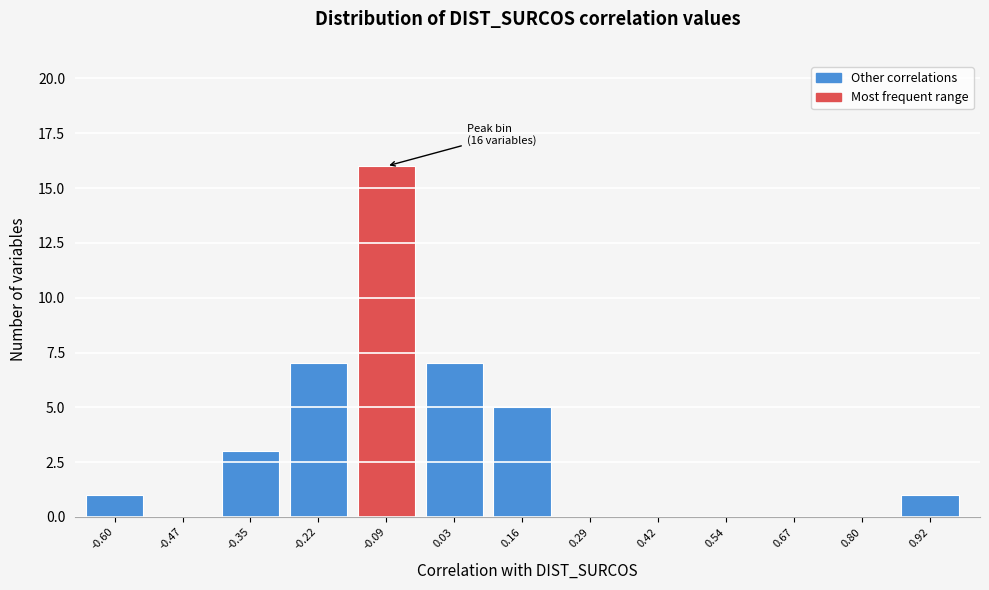

Reading left to right, transcribe all the data shown in this chart.

-0.60=1	-0.47=0	-0.35=3	-0.22=7	-0.09=16	0.03=7	0.16=5	0.29=0	0.42=0	0.54=0	0.67=0	0.80=0	0.92=1